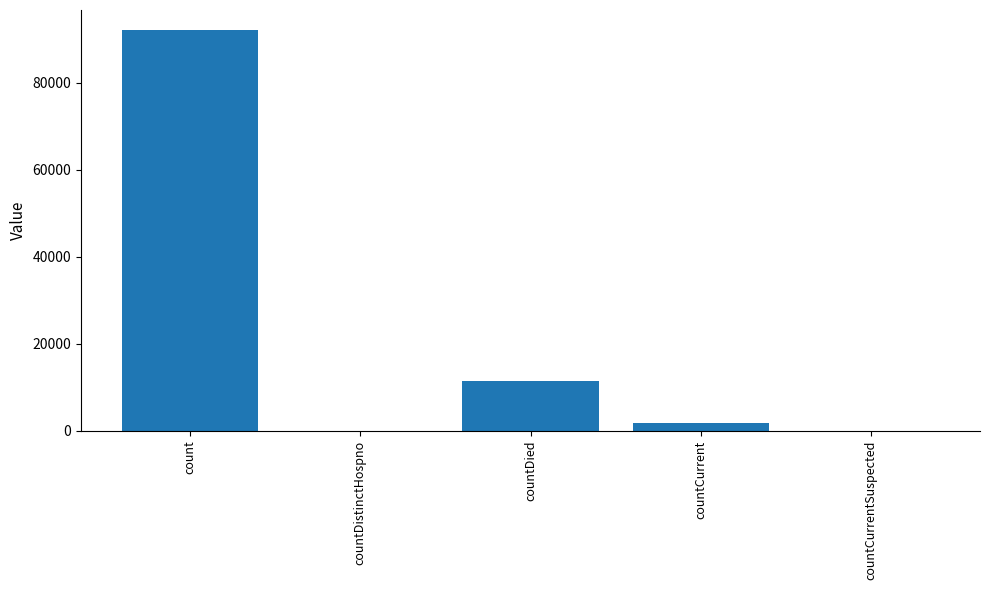

Read the value at countDied, to the nearest 100.

11500